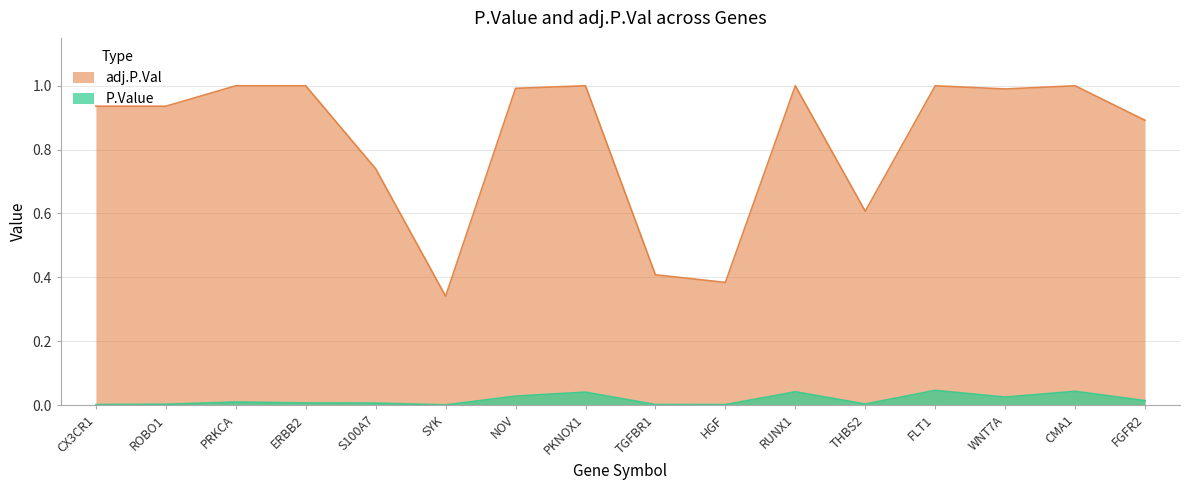

Which series has the widest spread of values?

adj.P.Val